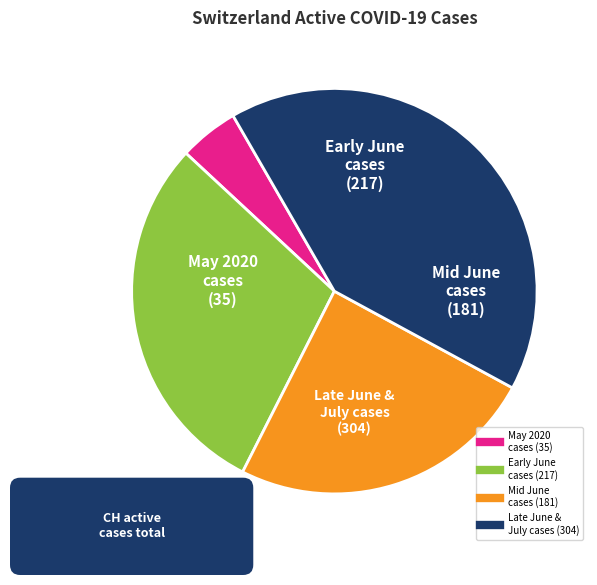

Is there any slice that represents more than half of the pie?

No